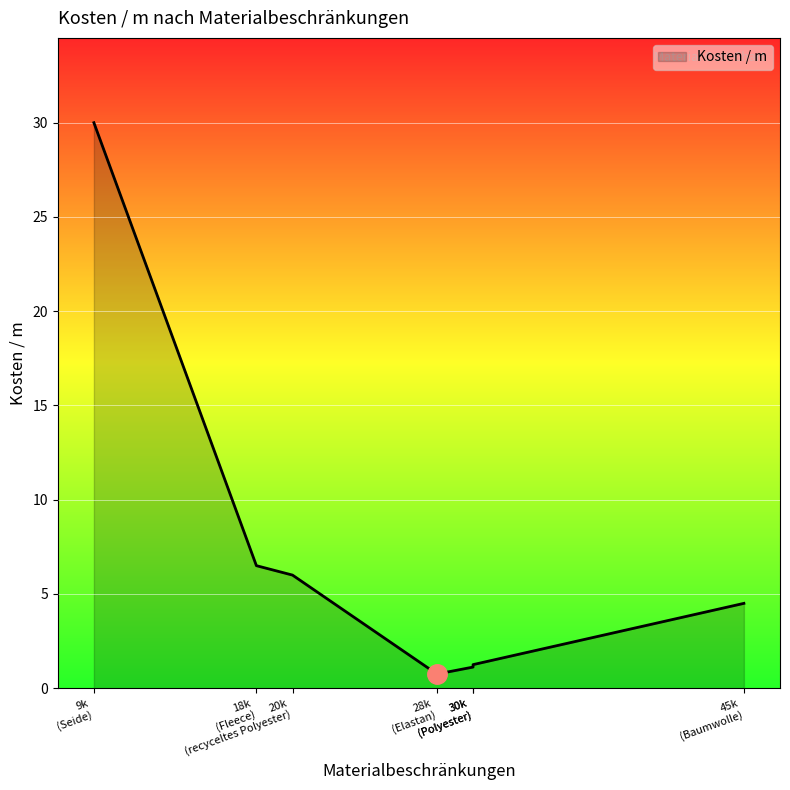

What is the sum of all values?

50.1